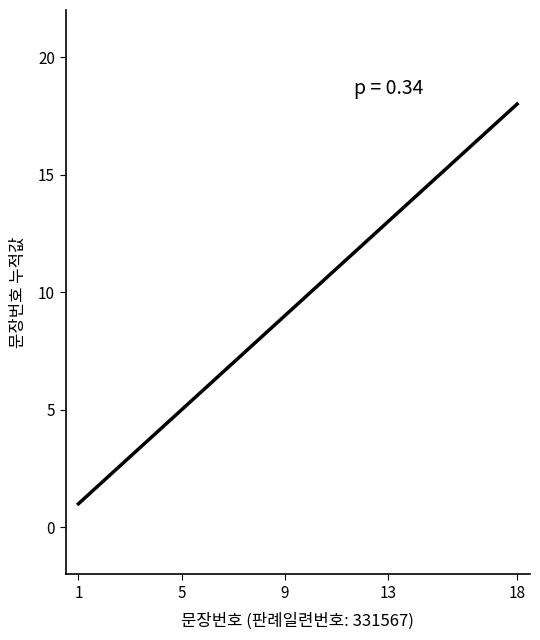

What is the maximum value shown in the chart?

18.0